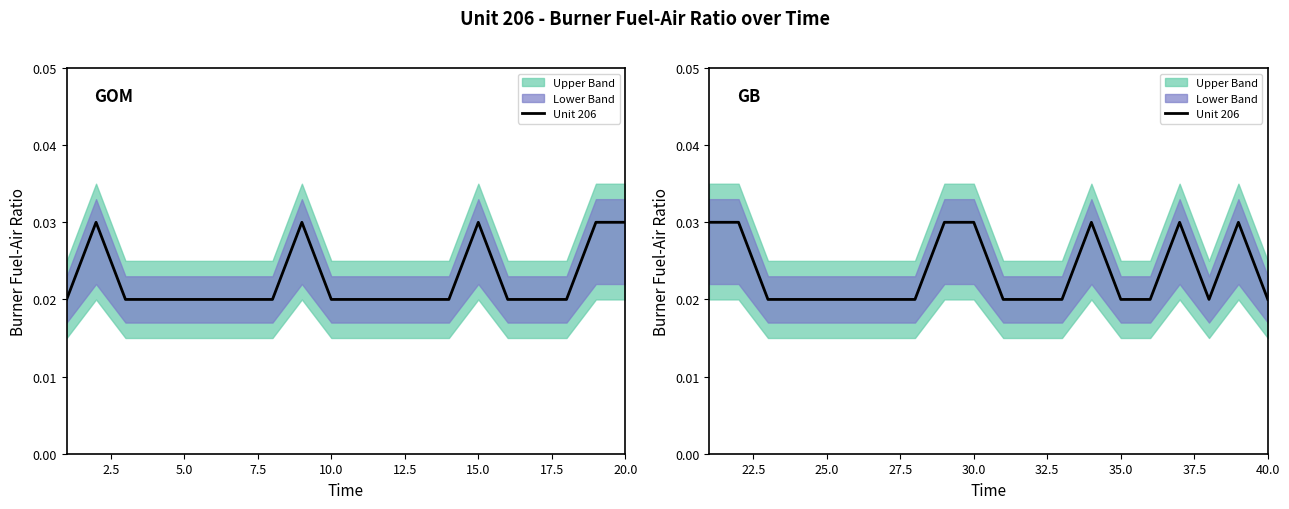

Where is the data nearest to the value 0?

5.0